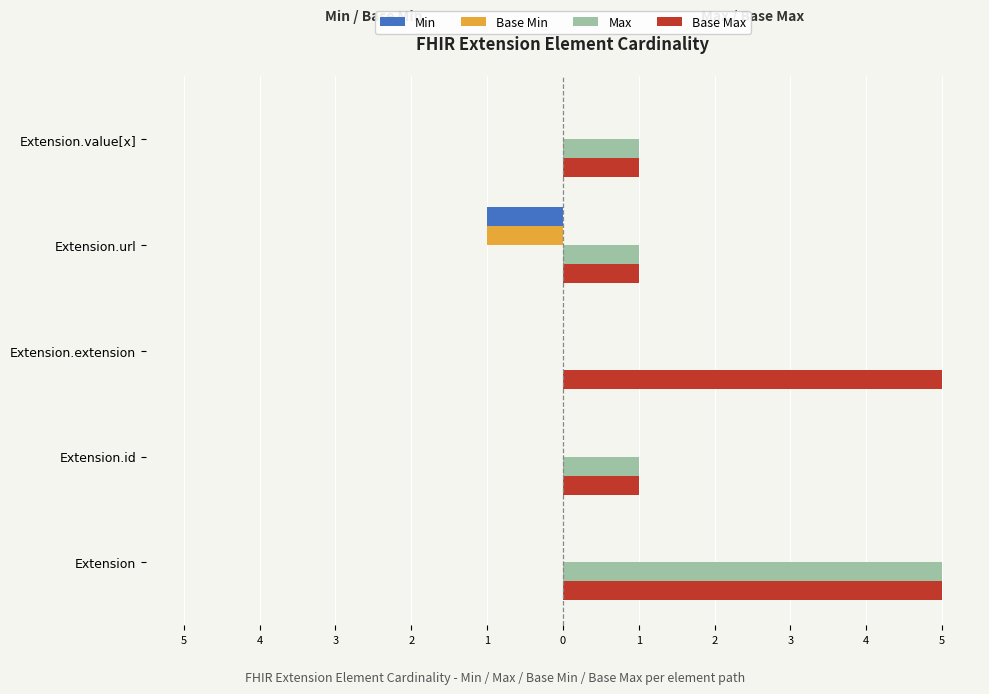

What is the average value of the Max series?

2